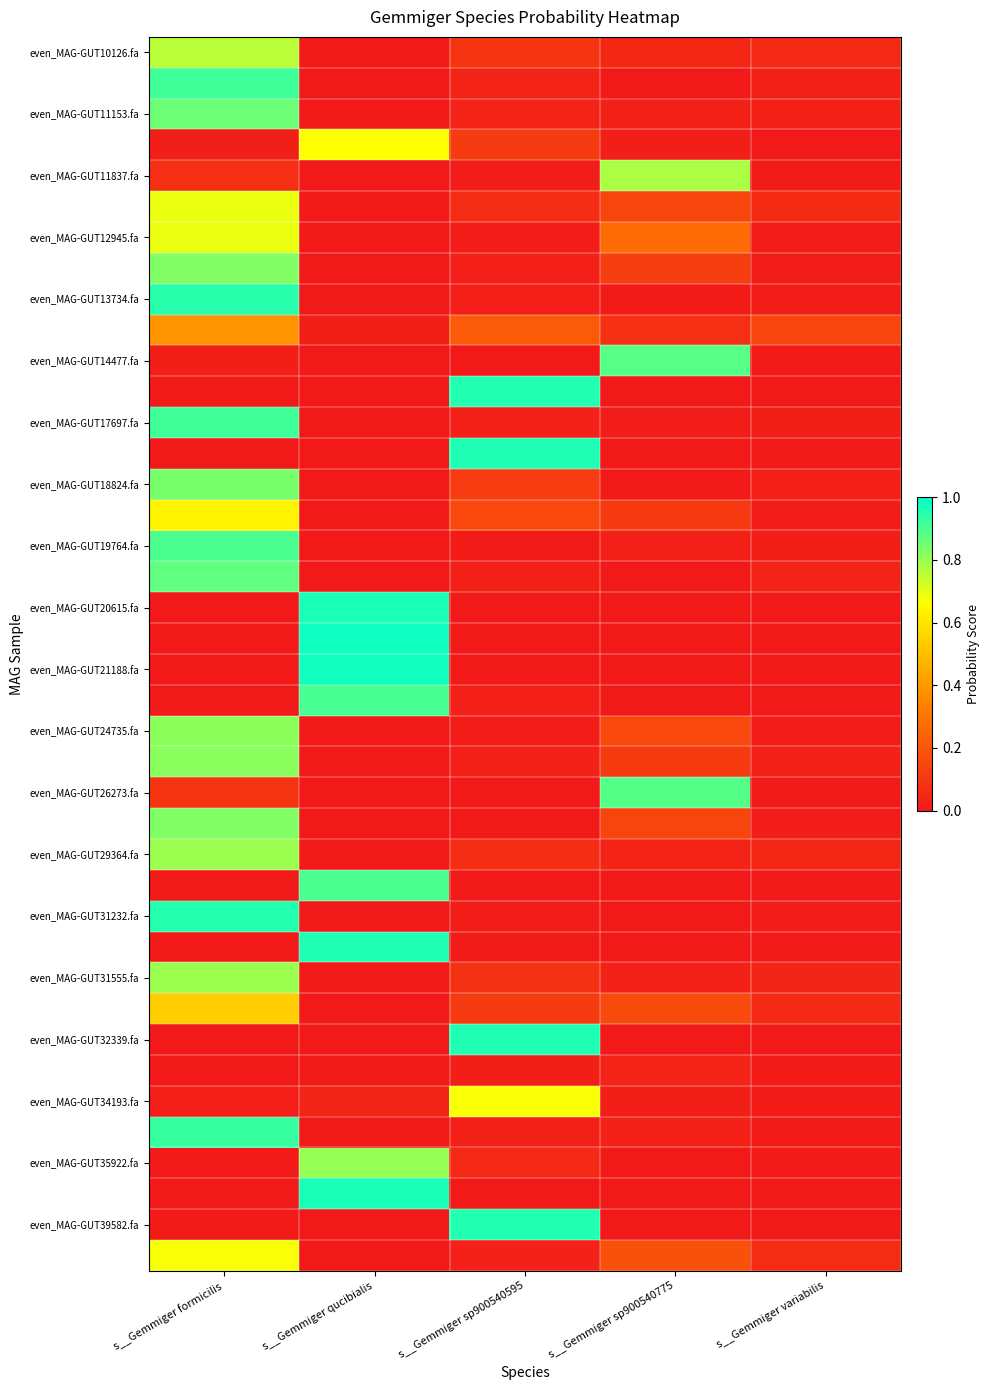

At which category does the chart reach its peak across all series?

s__Gemmiger qucibialis